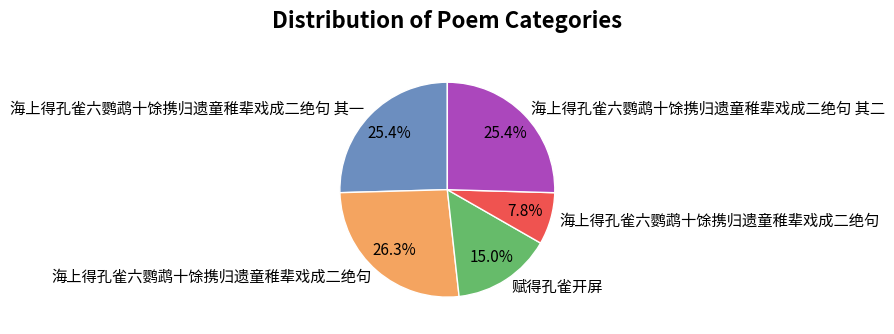

Is there any slice that represents more than half of the pie?

No